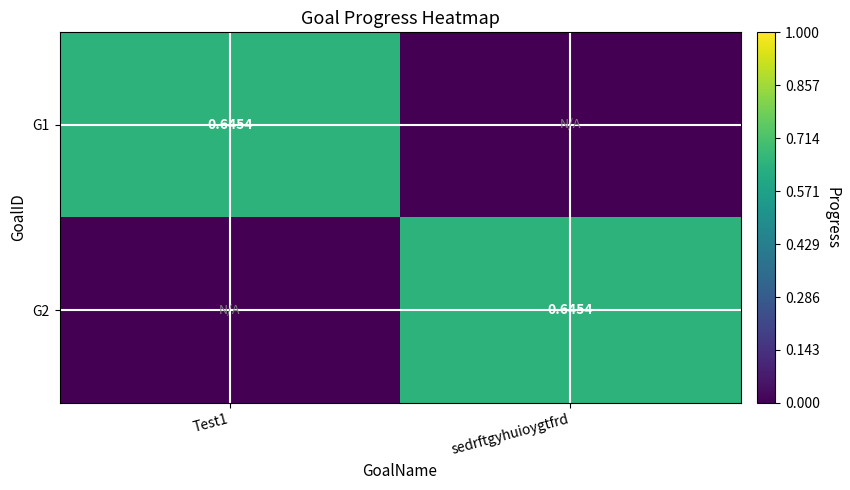

Count the G1 values in the range 0 to 1.

2